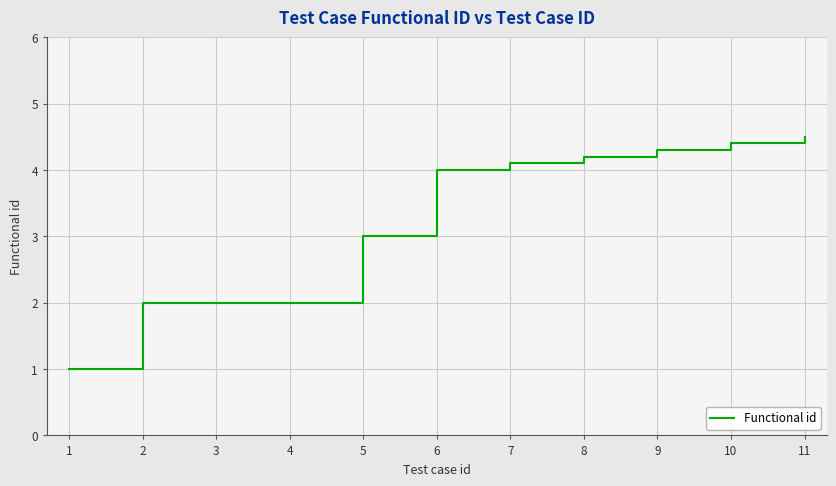

Reading right to left, transcribe all the data shown in this chart.

4.5	4.4	4.3	4.2	4.1	4.0	3.0	2.0	2.0	2.0	1.0